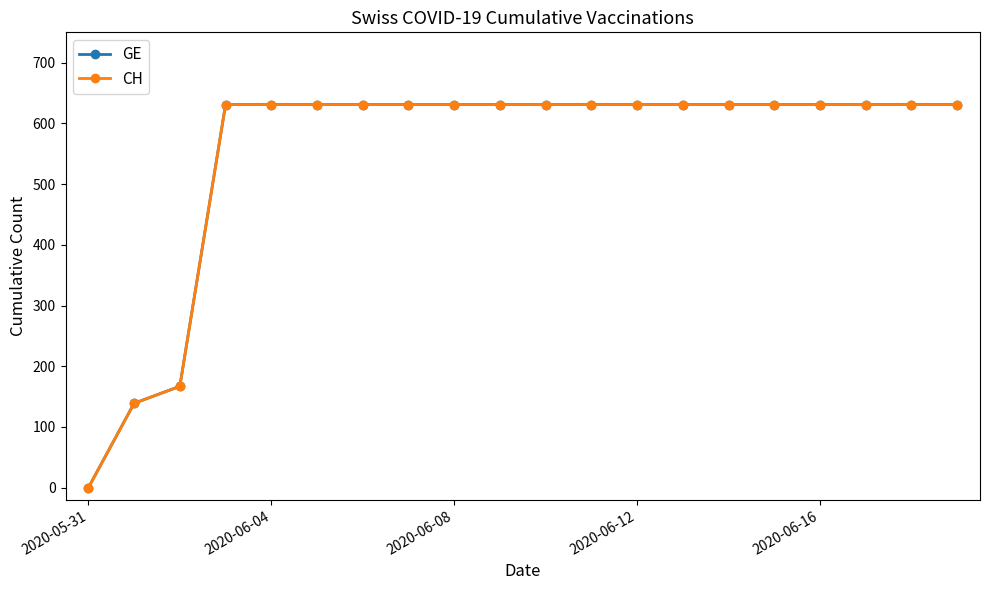

Which series has the largest range (max minus min)?

GE